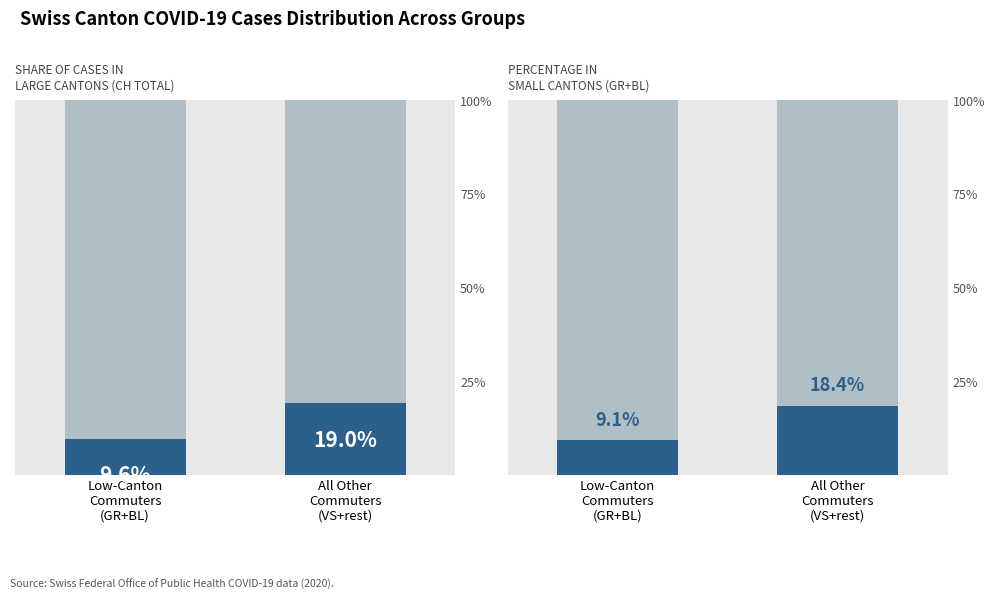

Between Low-Canton
Commuters
(GR+BL) and All Other
Commuters
(VS+rest), which series saw the biggest shift?

remainder